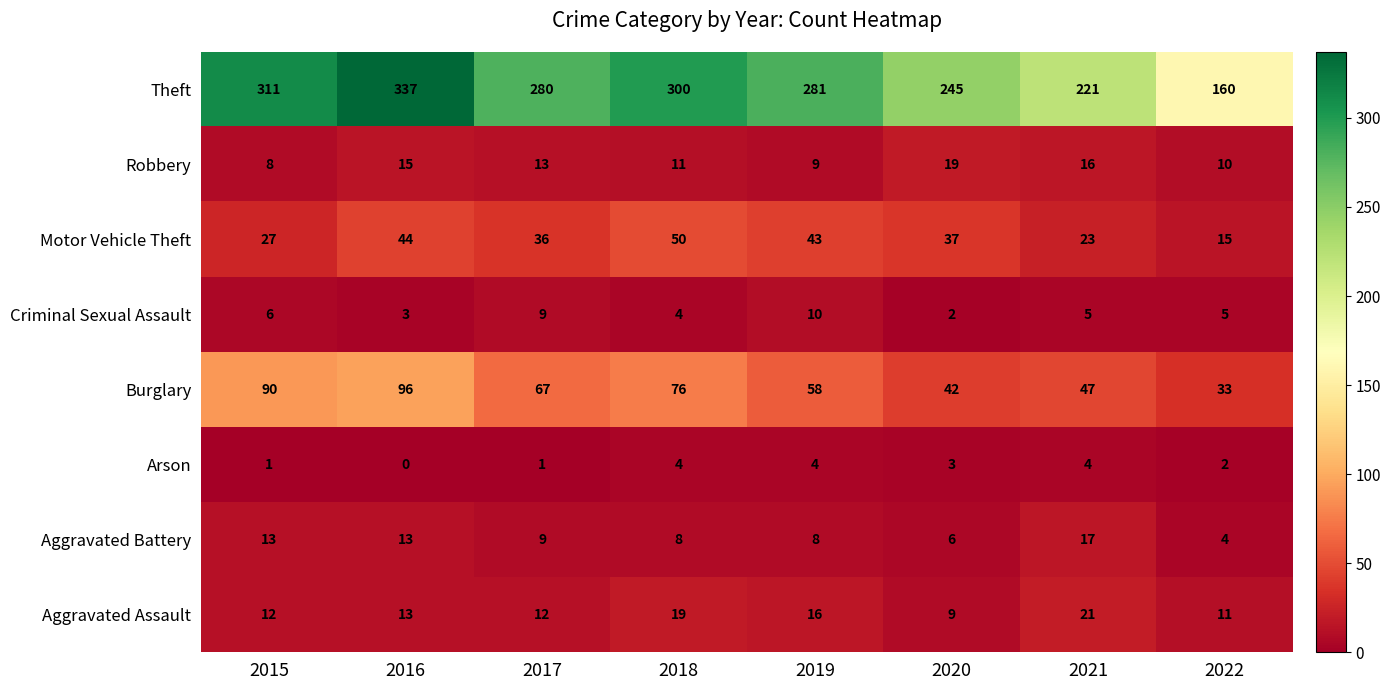

At how many categories does at least one series exceed 162?

7